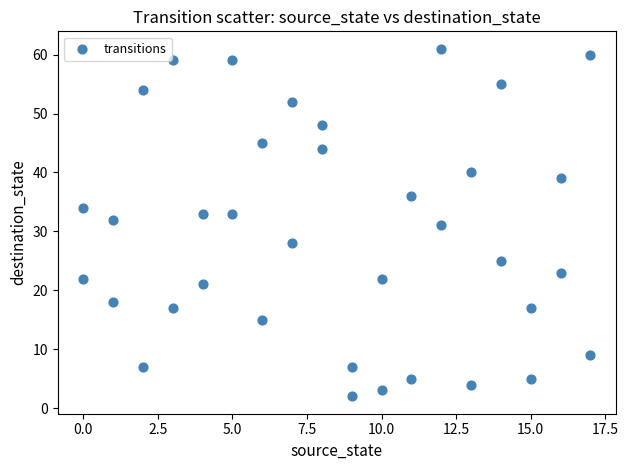

What is the range of X values (max minus min)?

17